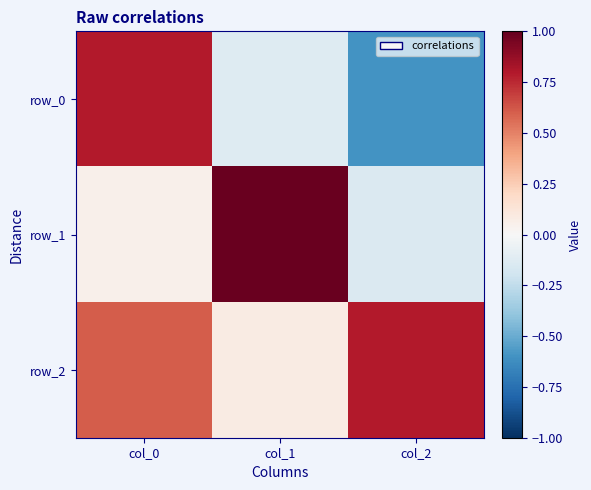

At how many categories does at least one series exceed 0?

3